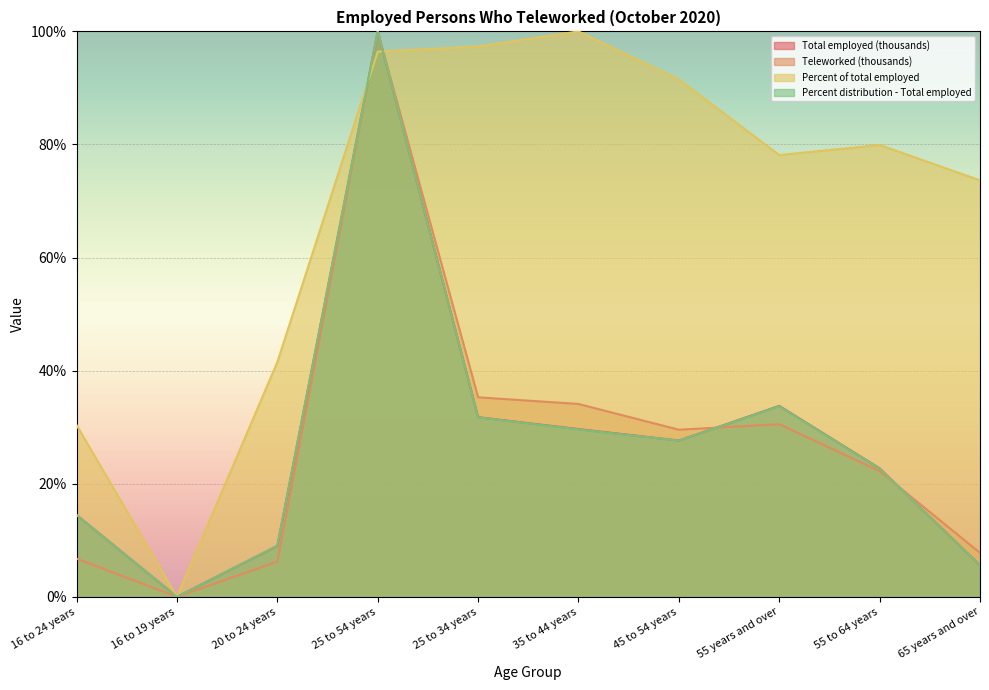

Is it true that Teleworked (thousands) equals -62.1 at 16 to 19 years?

False